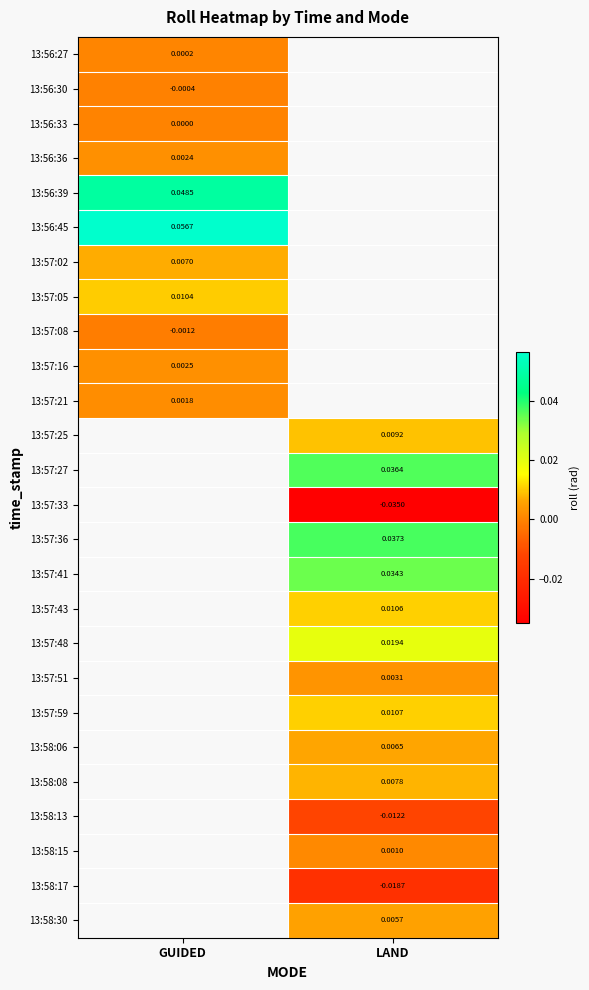

Which has a higher value, GUIDED or LAND?

LAND